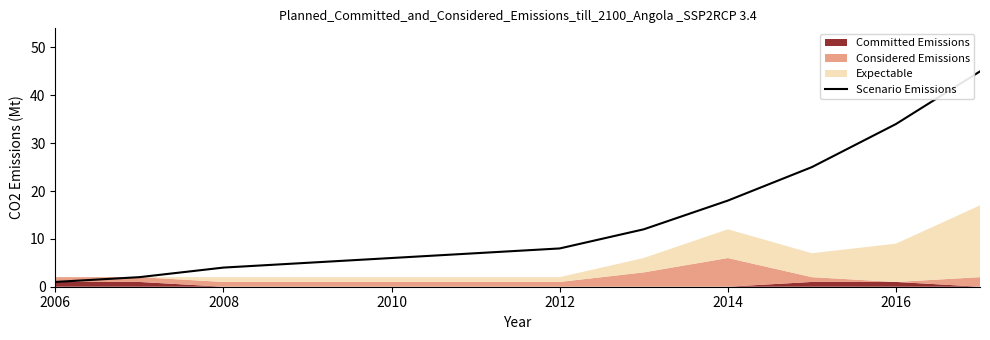

Does the chart display data point markers on the line(s)?

No